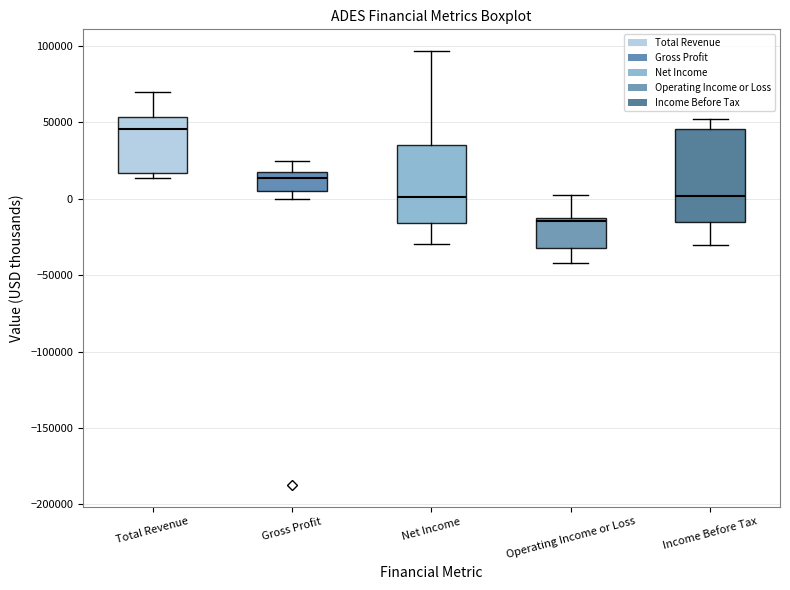

Where does the upper whisker of the box for Operating Income or Loss end on the y-axis? The values are not printed on the chart, so give them approximately, as read against the axis.

0